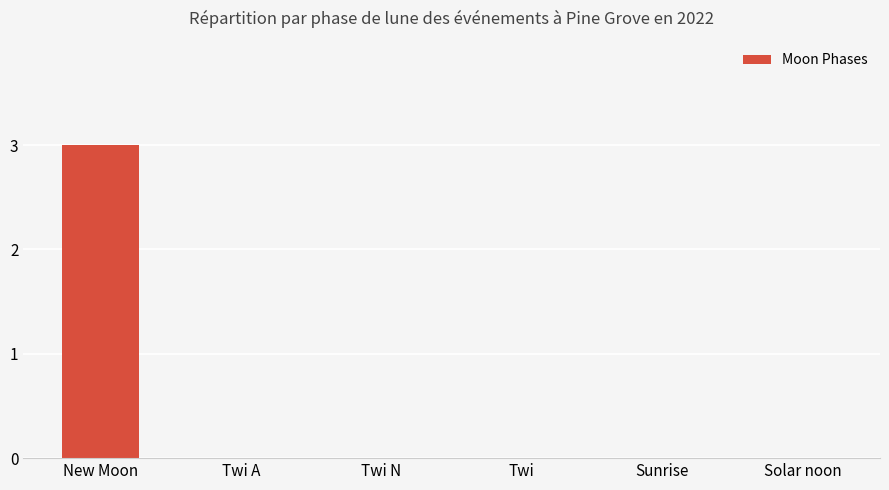

The chart shows a value of 5 at New Moon. True or false?

False